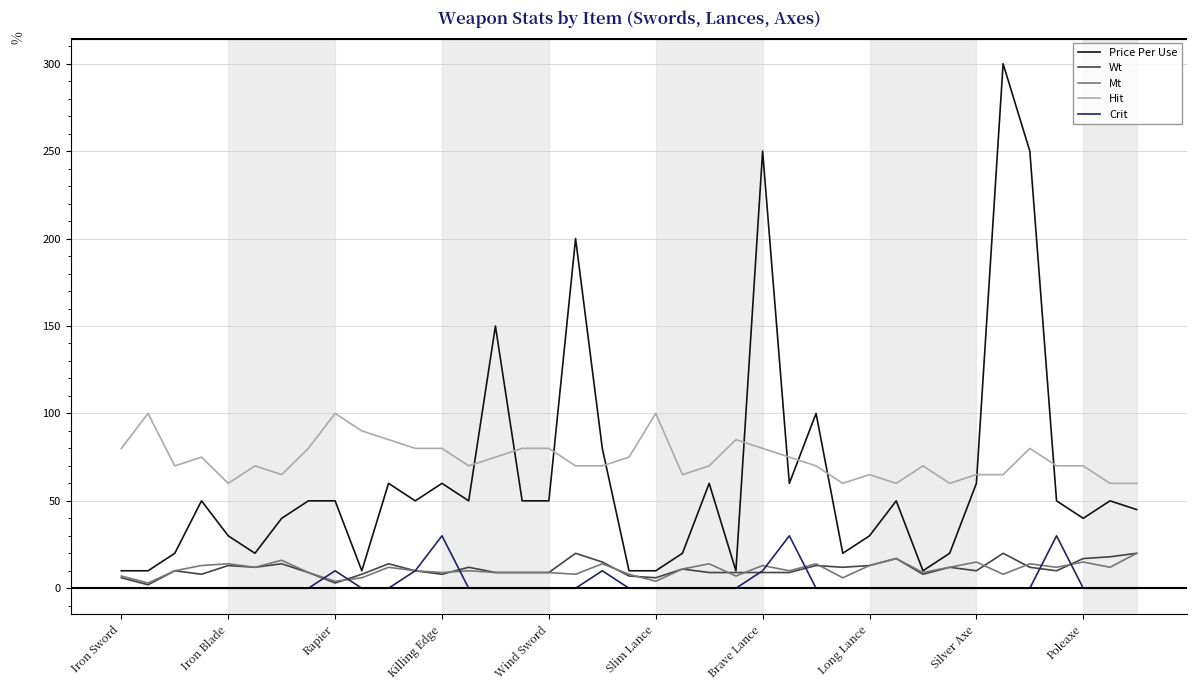

Which series has the widest spread of values?

Price Per Use